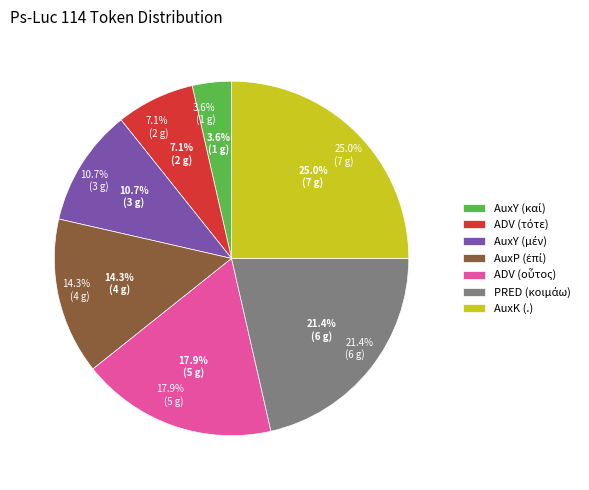

Rank the categories by value from highest to lowest.

AuxK (.), PRED (κοιμάω), ADV (οὗτος), AuxP (ἐπί), AuxY (μέν), ADV (τότε), AuxY (καί)